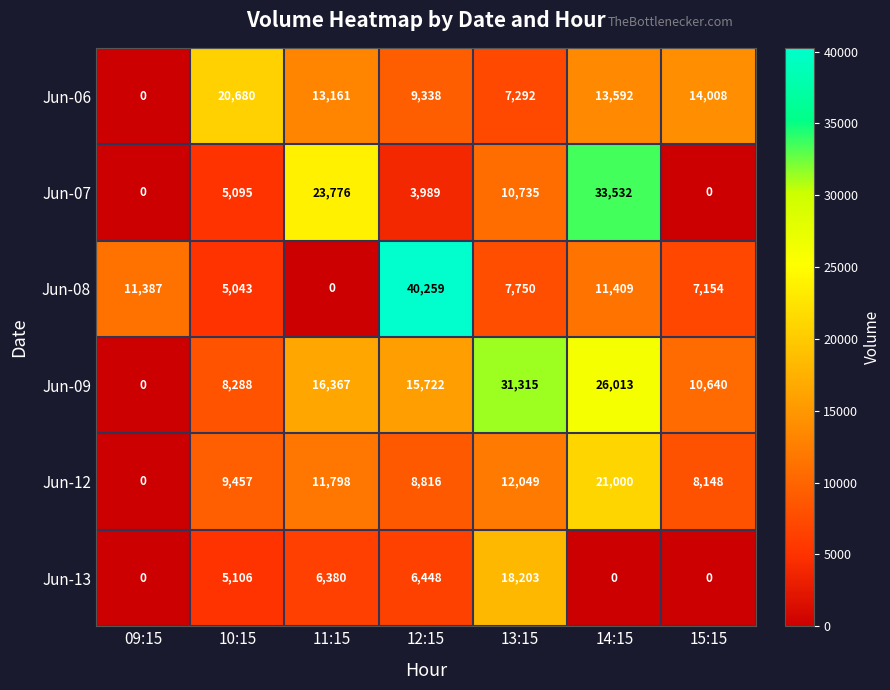

The Jun-12 series shows 8816 at 12:15. True or false?

True